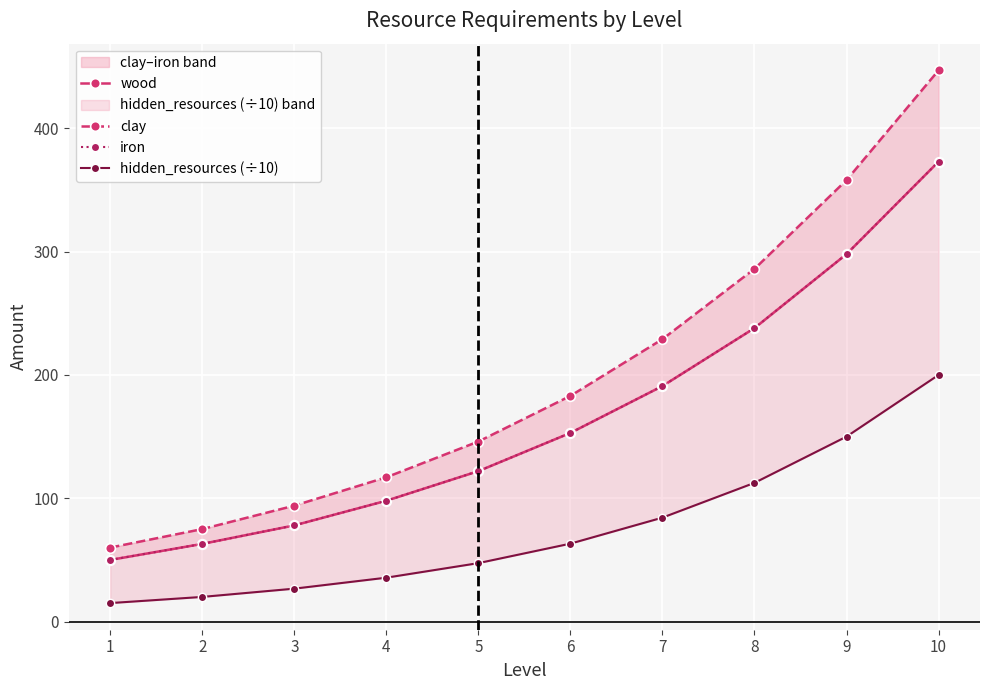

What is the value of the hidden_resources (÷10) point at the 1st from the left?

15.0